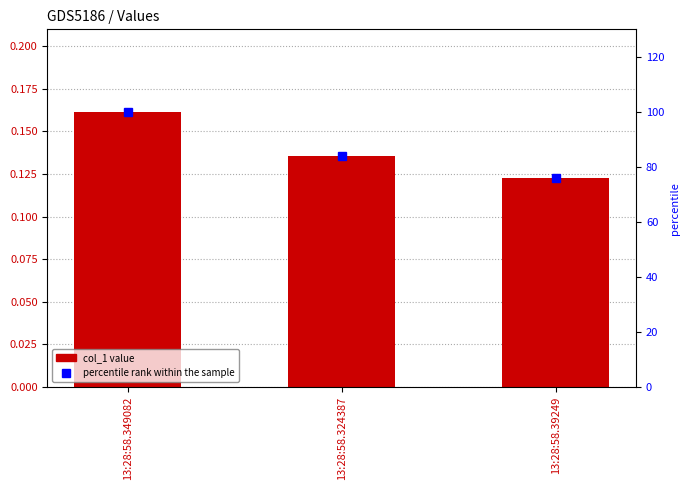

What is the greatest value displayed?

100.0